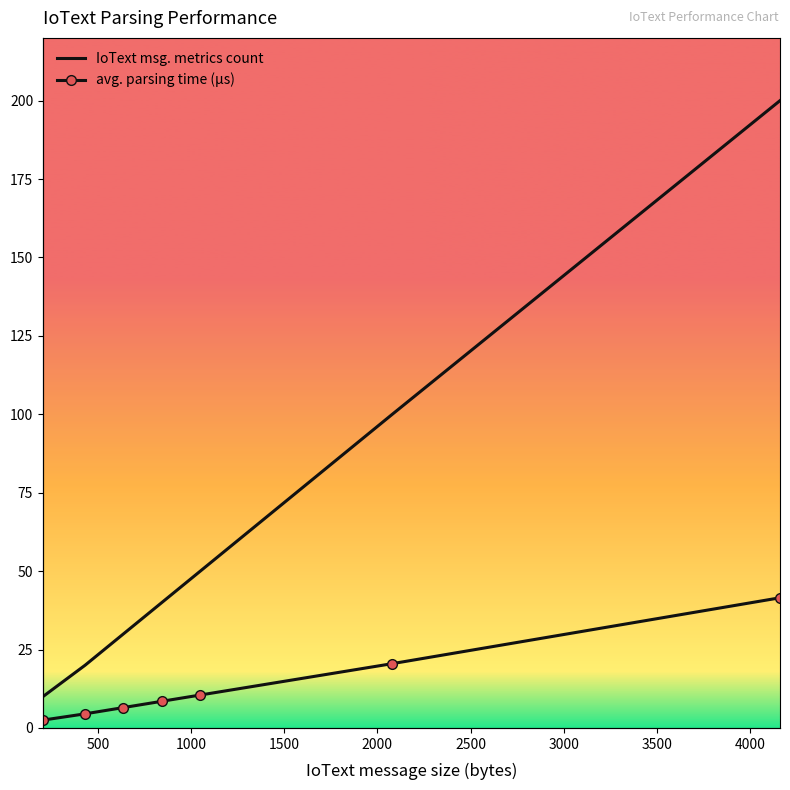

Reading left to right, what are all the values shown in this chart?

IoText msg. metrics count: 10.0	20.0	30.0	40.0	50.0	100.0	200.0
avg. parsing time (µs): 2.5	4.5	6.5	8.5	10.5	20.5	41.5